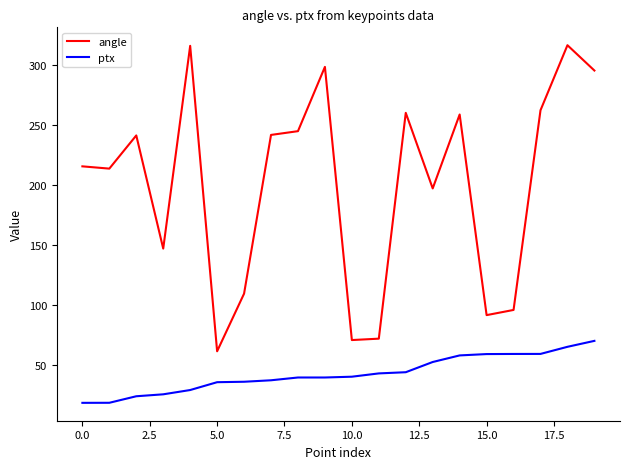

What is the highest value of the angle series?

316.9